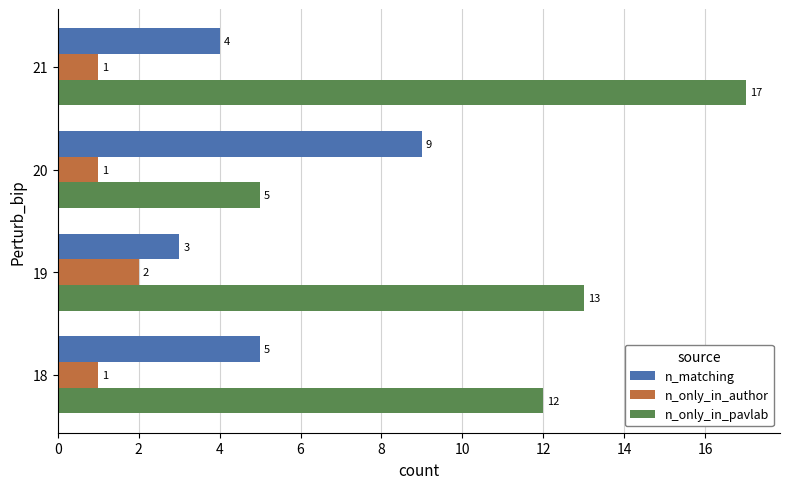

Where is n_matching nearest to the value 6?

18